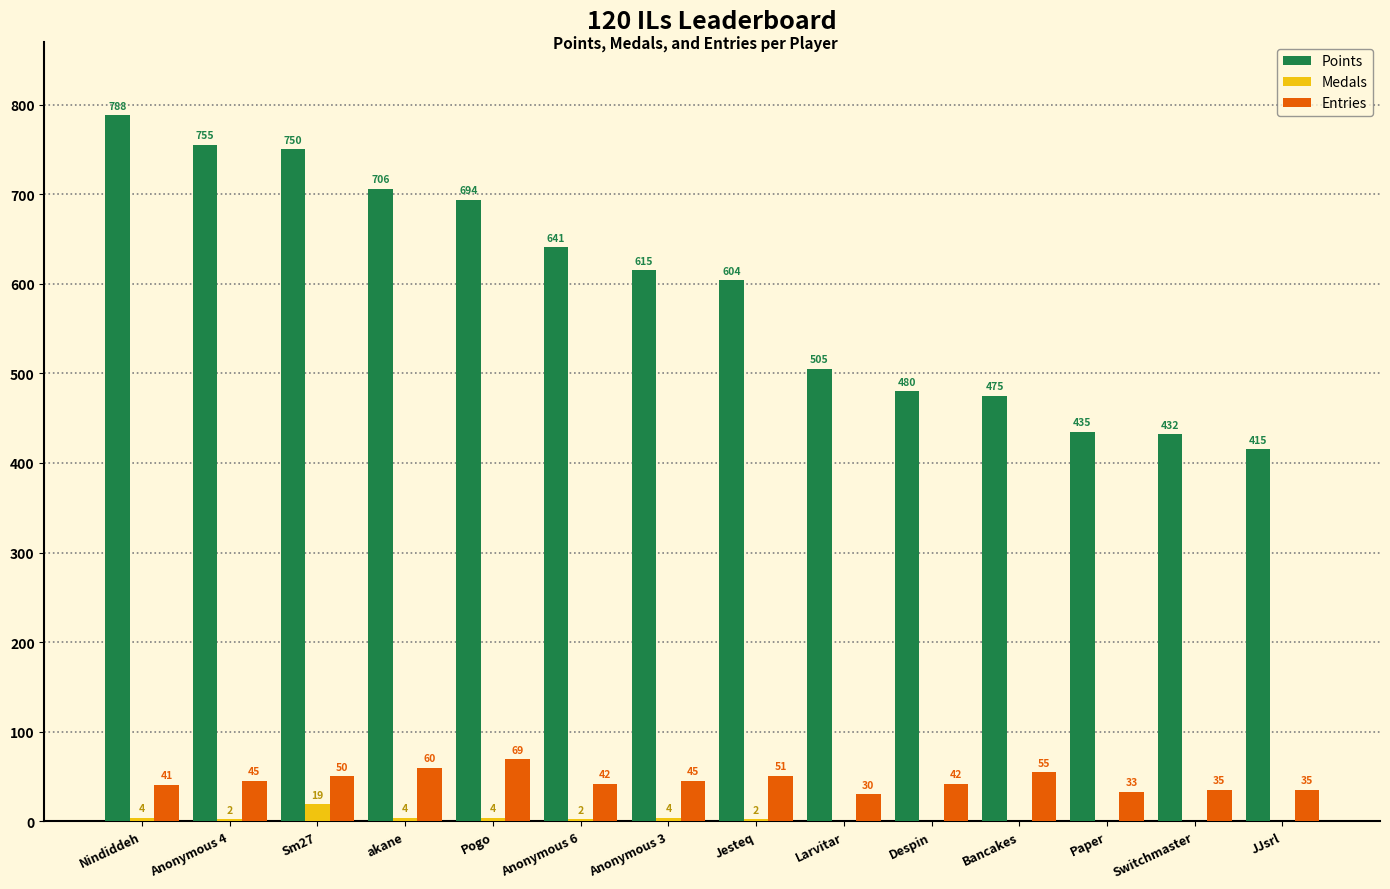

Which category has the highest value across all series?

Nindiddeh